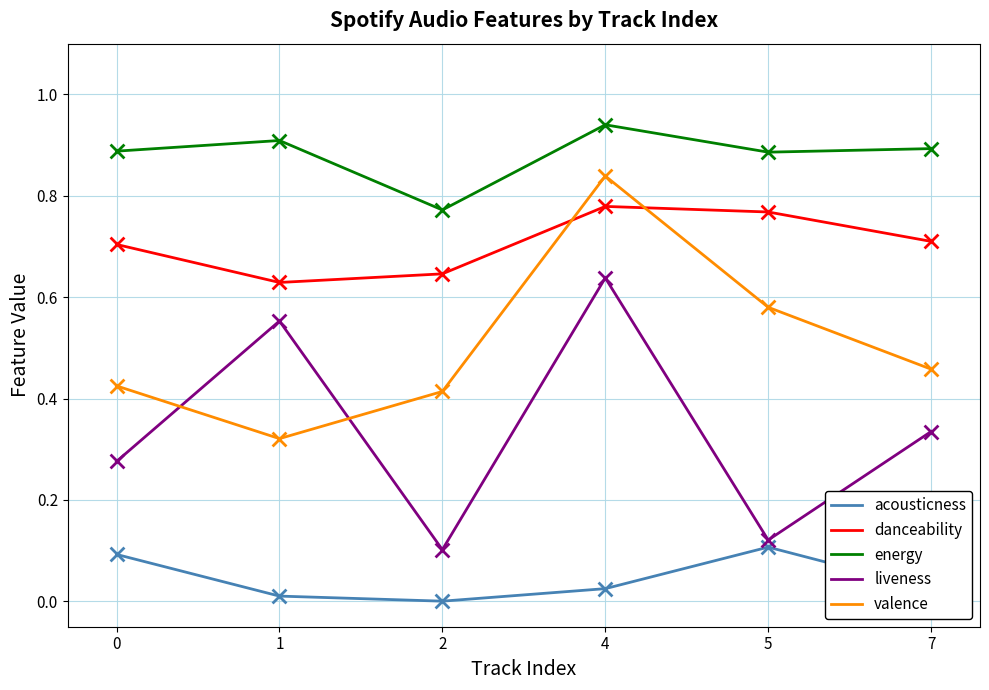

Is the value of danceability at 7 greater than the value of liveness at 7?

Yes